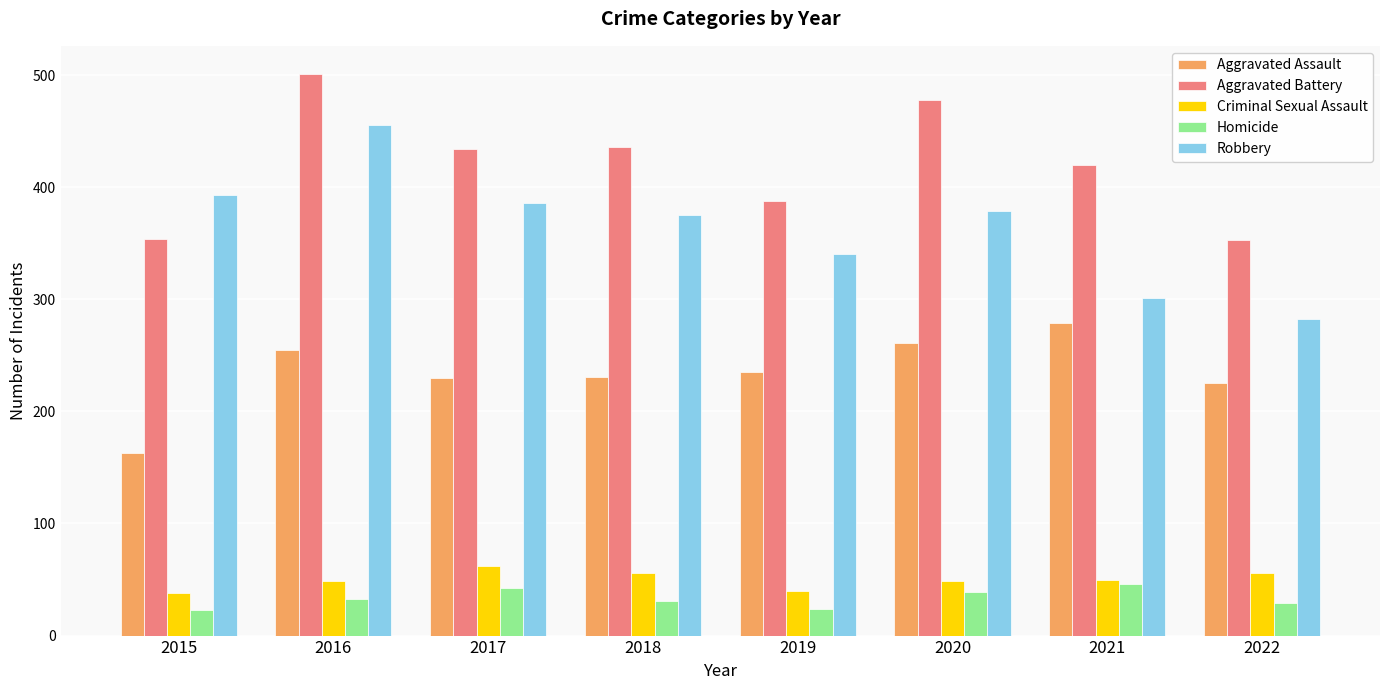

What is the smallest value displayed?

23